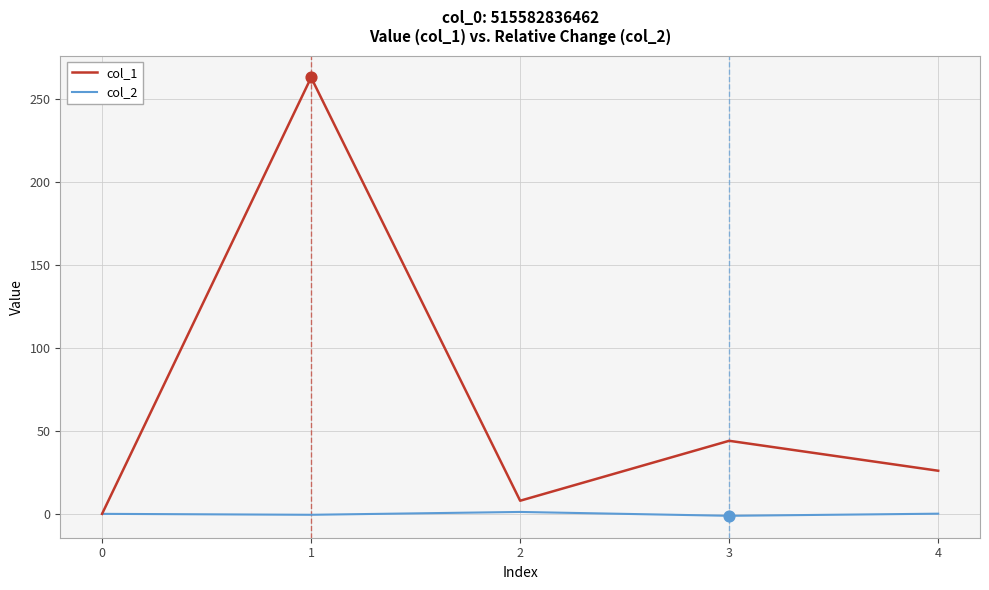

At how many categories does at least one series exceed 189?

1